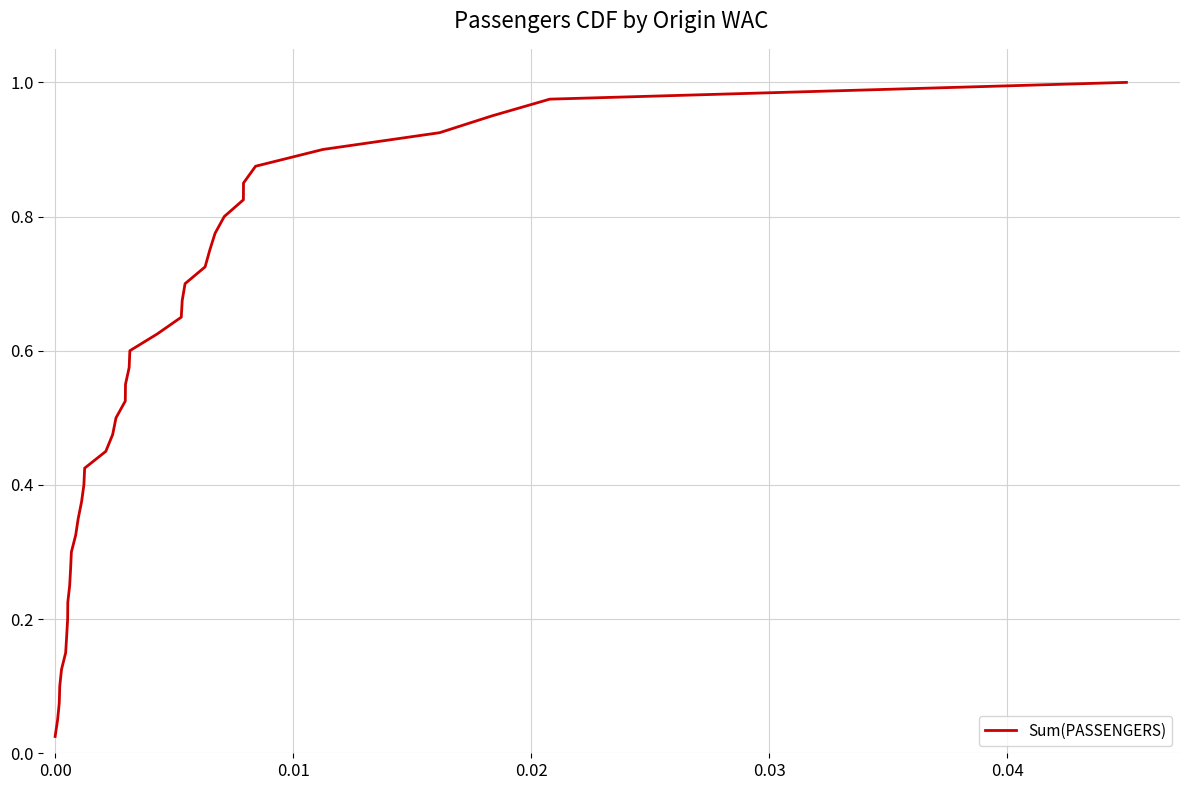

Reading right to left, transcribe all the data shown in this chart.

1.0	1.0	0.9	0.9	0.9	0.9	0.8	0.8	0.8	0.8	0.8	0.7	0.7	0.7	0.7	0.6	0.6	0.6	0.6	0.5	0.5	0.5	0.5	0.4	0.4	0.4	0.3	0.3	0.3	0.3	0.2	0.2	0.2	0.2	0.1	0.1	0.1	0.1	0.1	0.0